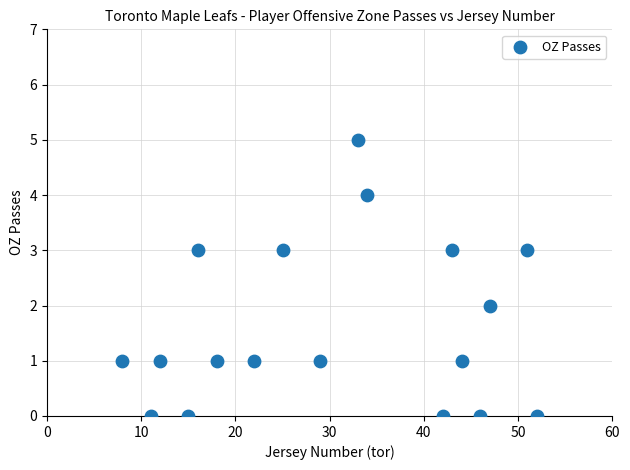

What is the range of X values (max minus min)?

44